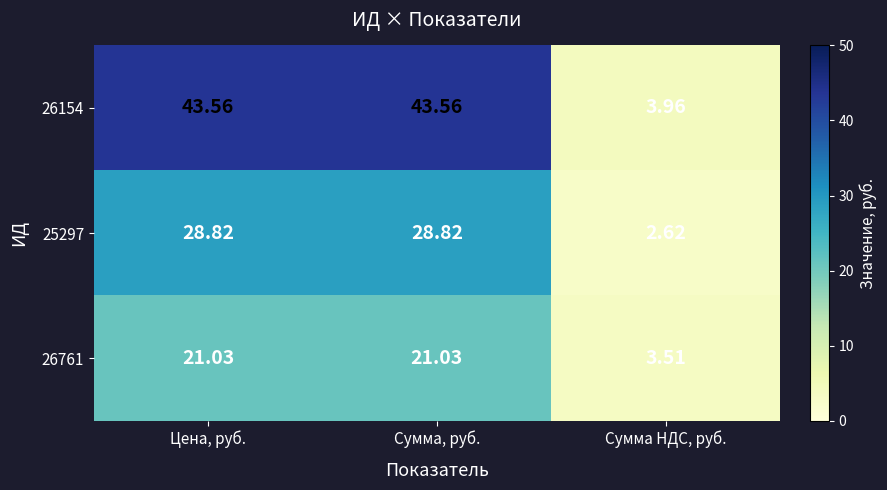

At which label does 25297 first exceed 28?

Цена, руб.